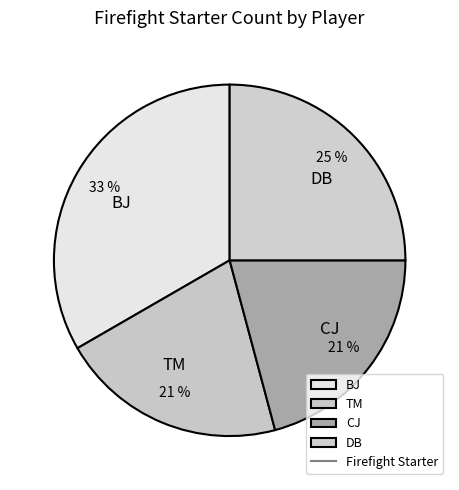

What is the largest slice in the pie chart?

BJ